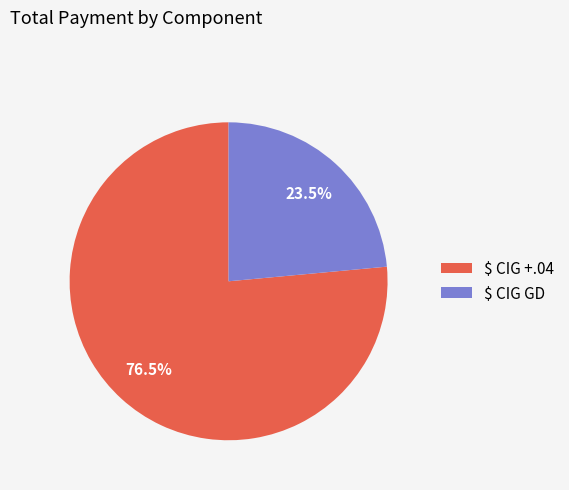

What is the majority slice?

$ CIG +.04